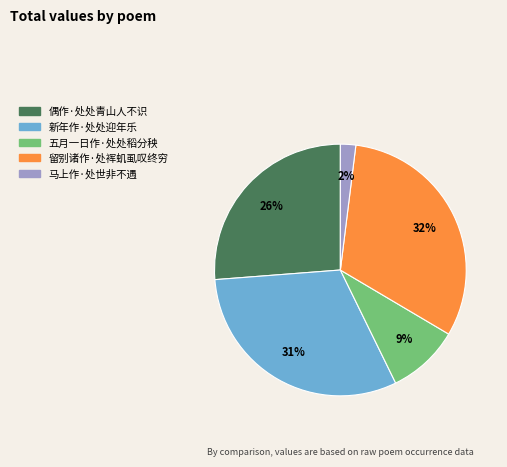

Which slice is the largest?

留别诸作·处裈虮虱叹终穷